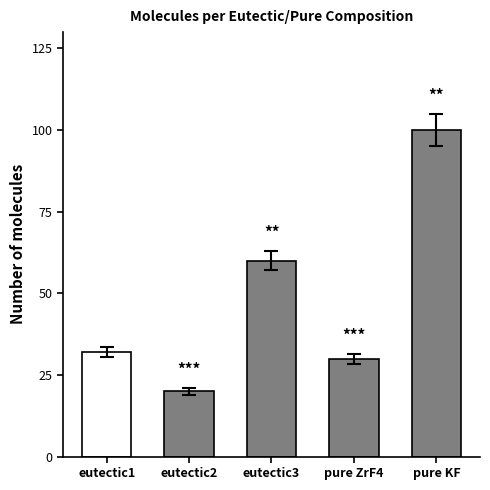

Is it true that the value at pure KF is 95.0?

True